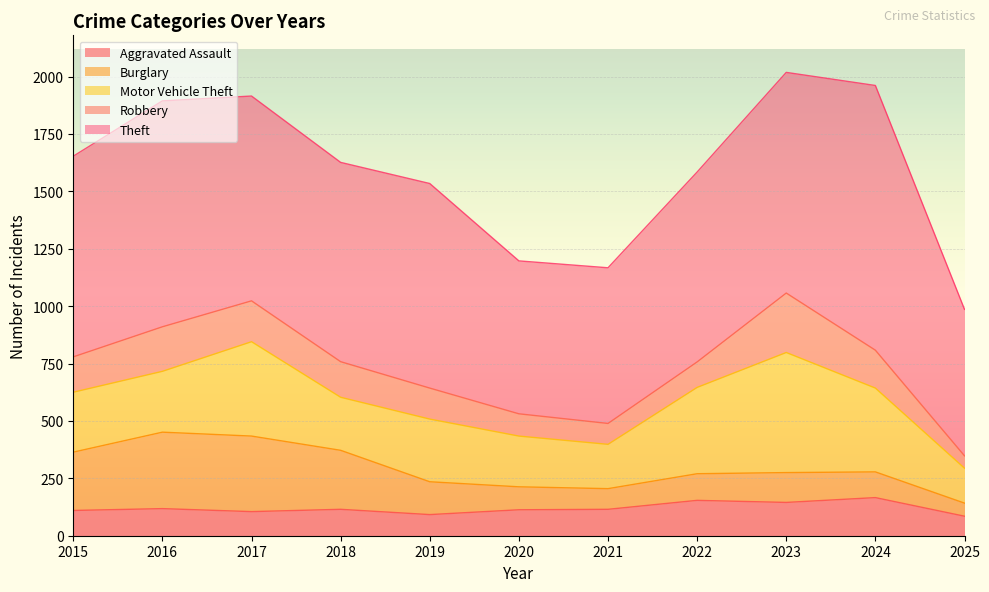

Which label corresponds to the smallest value in the chart?

2025